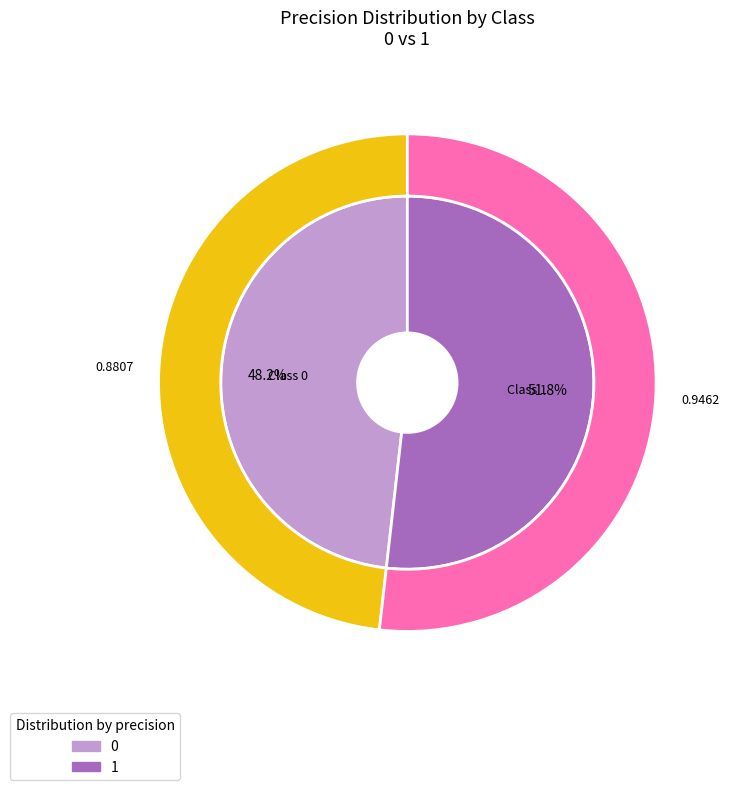

What is the change in value from 0 to 1?

+0.1